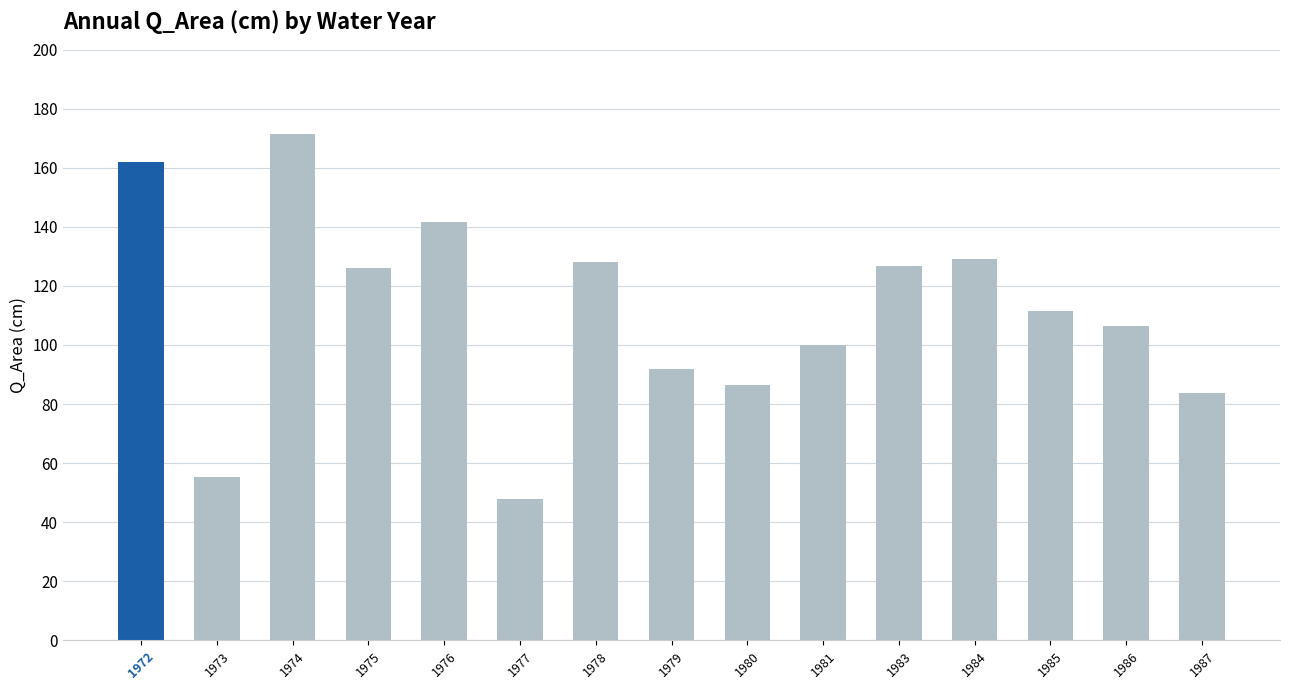

What is the smallest value displayed?

47.9